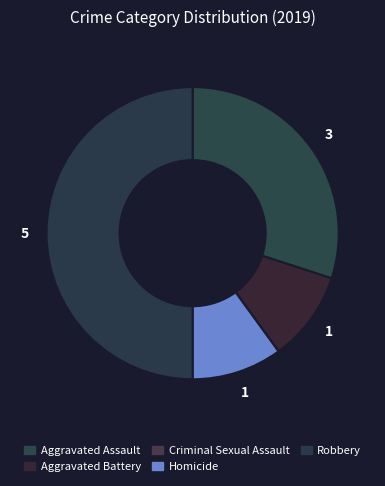

To the nearest percent, what percentage of the pie is Aggravated Assault?

30%